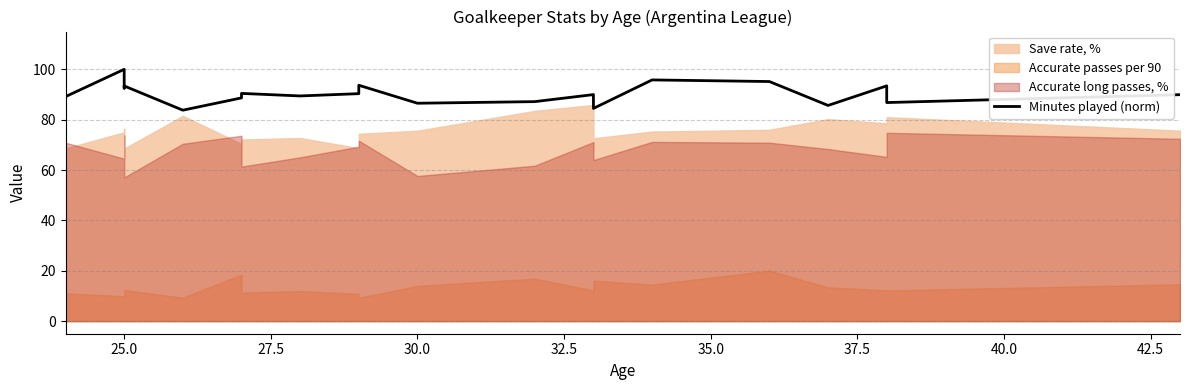

True or false: the data shows 22.2 at 25.0.

False